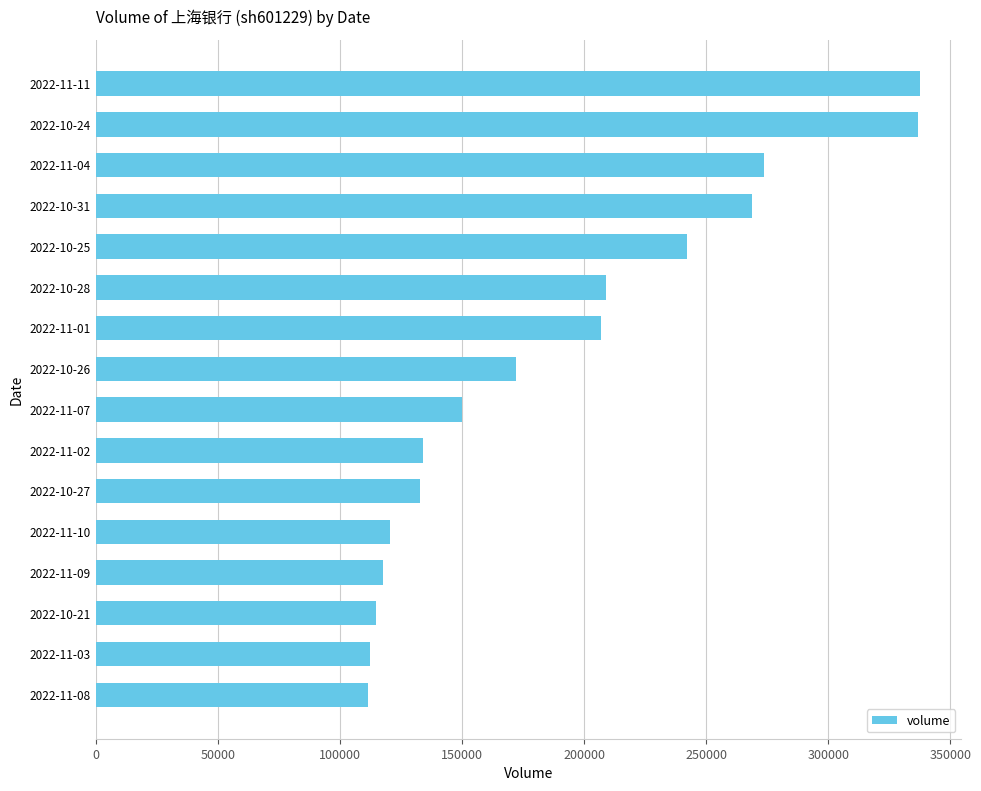

Between 2022-11-08 and 2022-10-31, which is larger?

2022-10-31